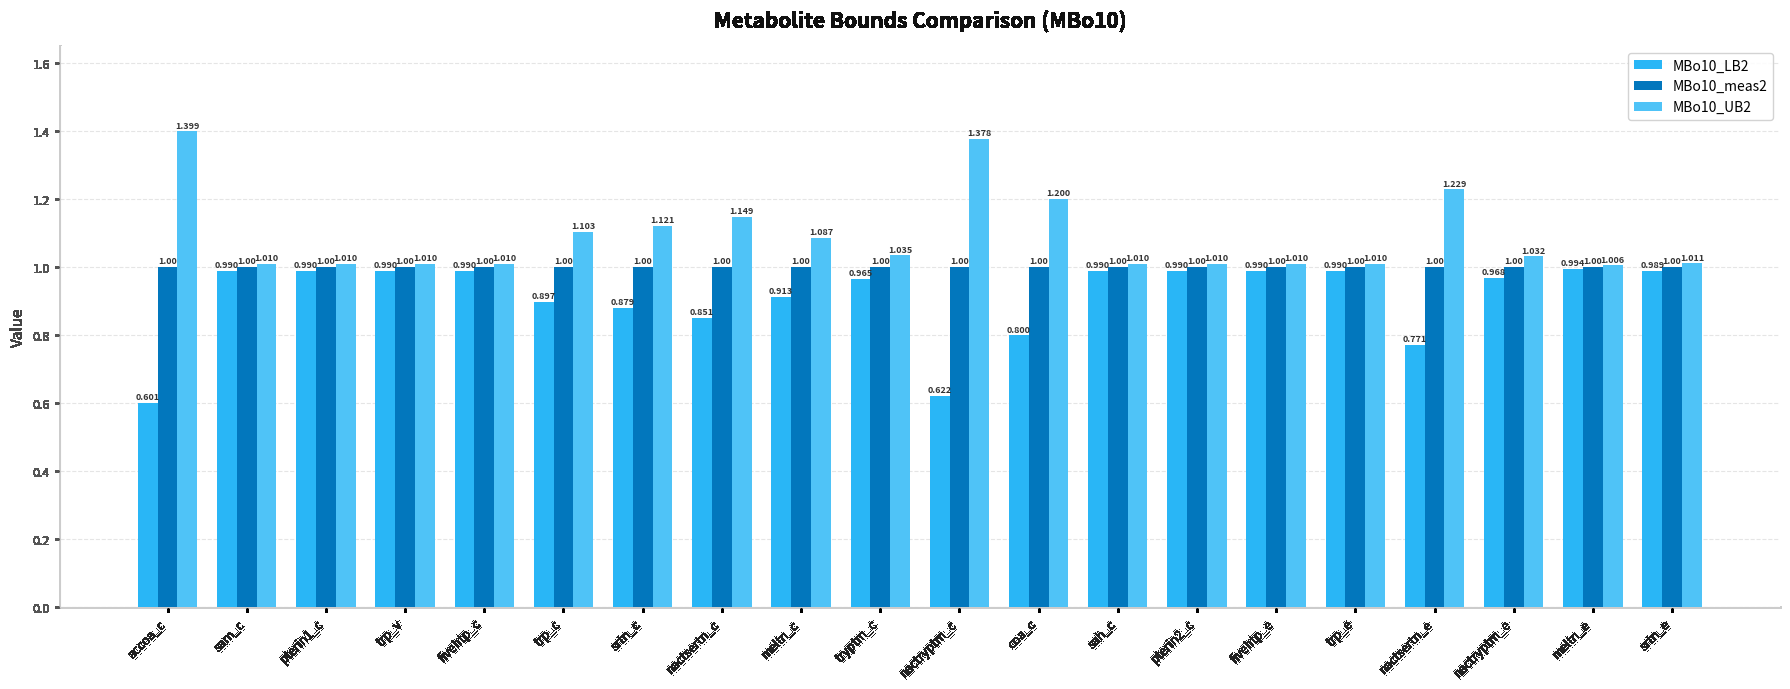

Which category has the highest value across all series?

accoa_c